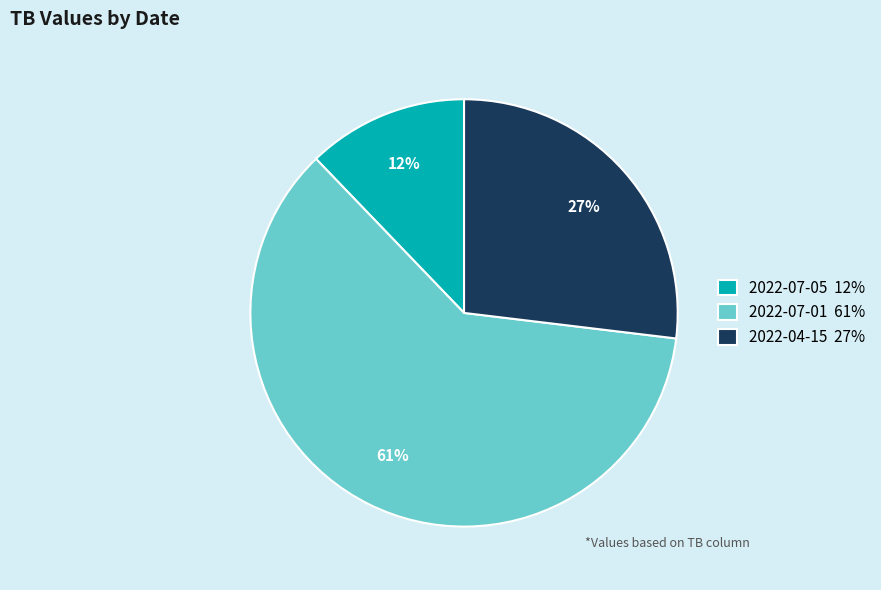

What is the largest slice in the pie chart?

2022-07-01